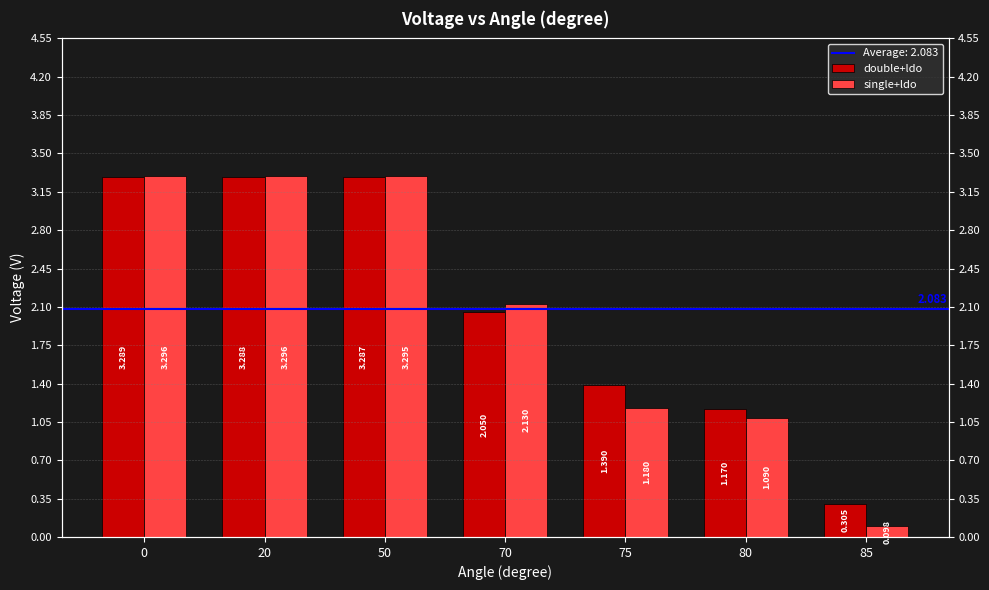

Which series has the largest range (max minus min)?

single+ldo